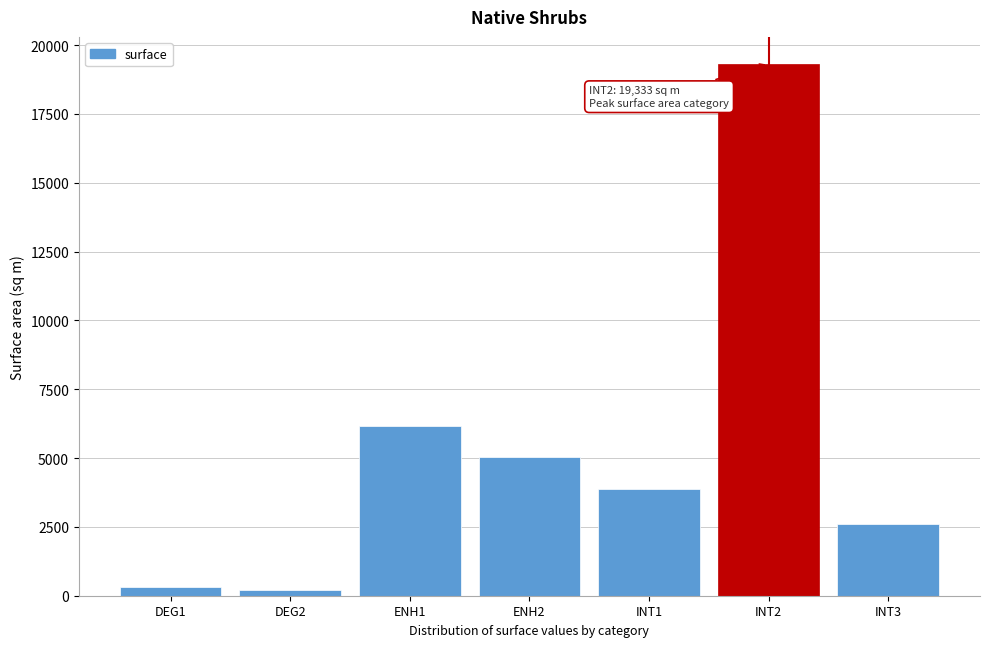

Reading left to right, list all the values displayed in this chart.

315.1	210.1	6171.4	5028.6	3866.7	19333.3	2600.0